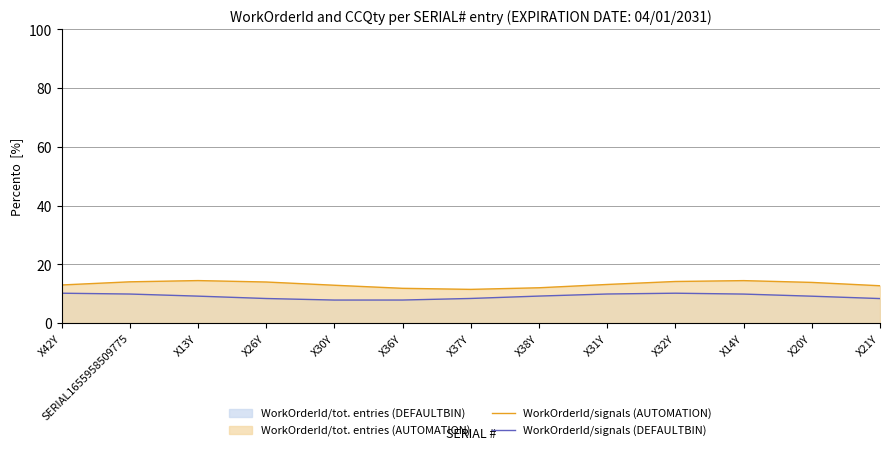

What is the total value across all series at X38Y?

21.3